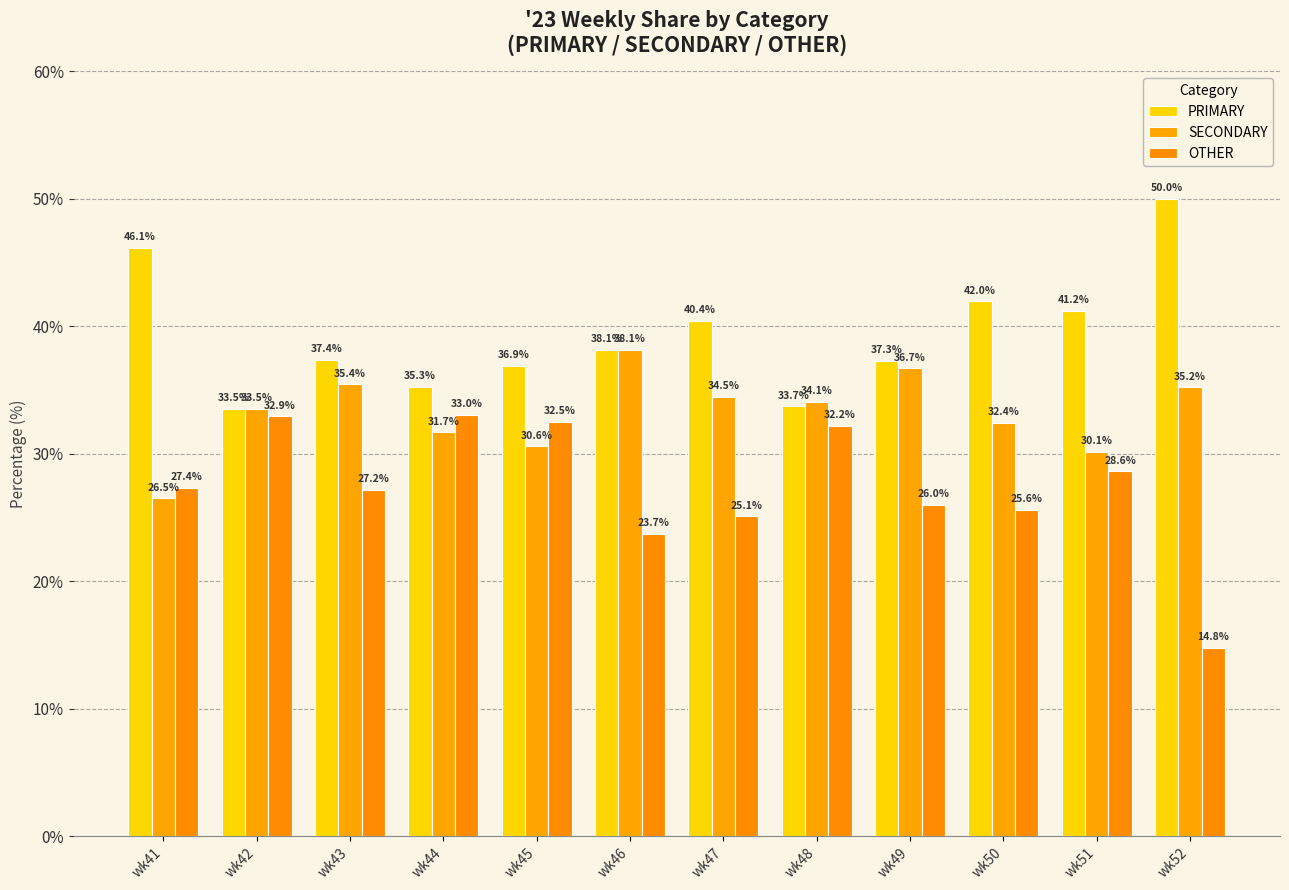

What is the sum of the PRIMARY values at wk47 and wk49?

77.7